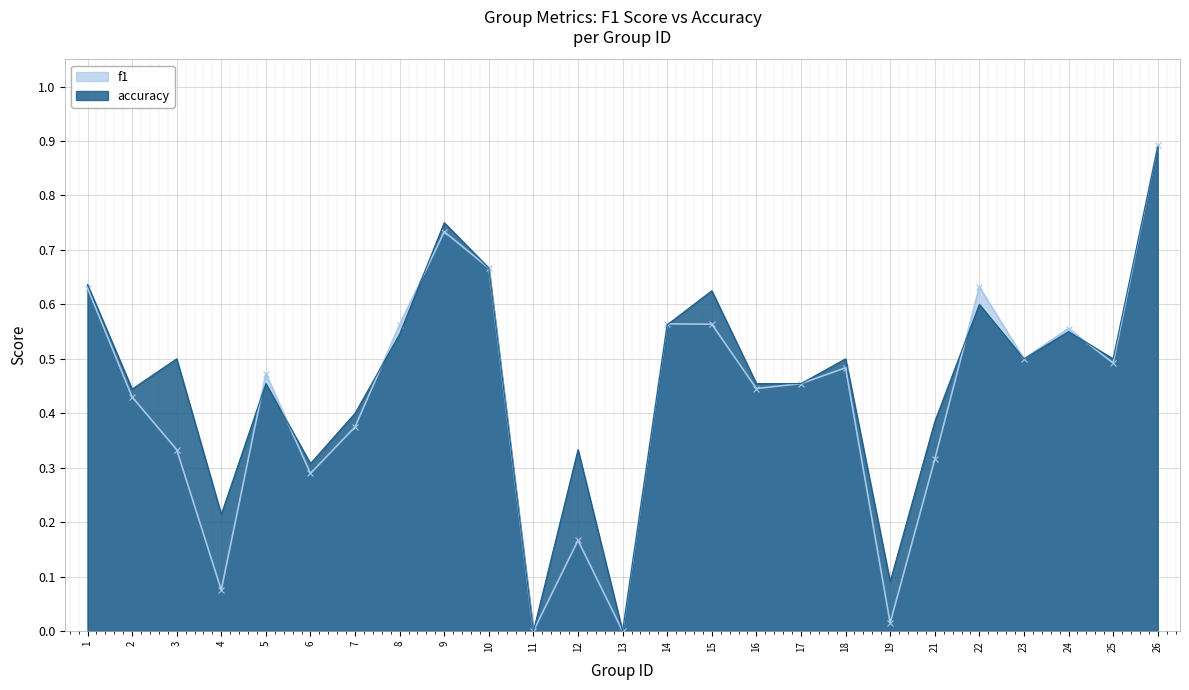

How many positive values does the accuracy series have?

23